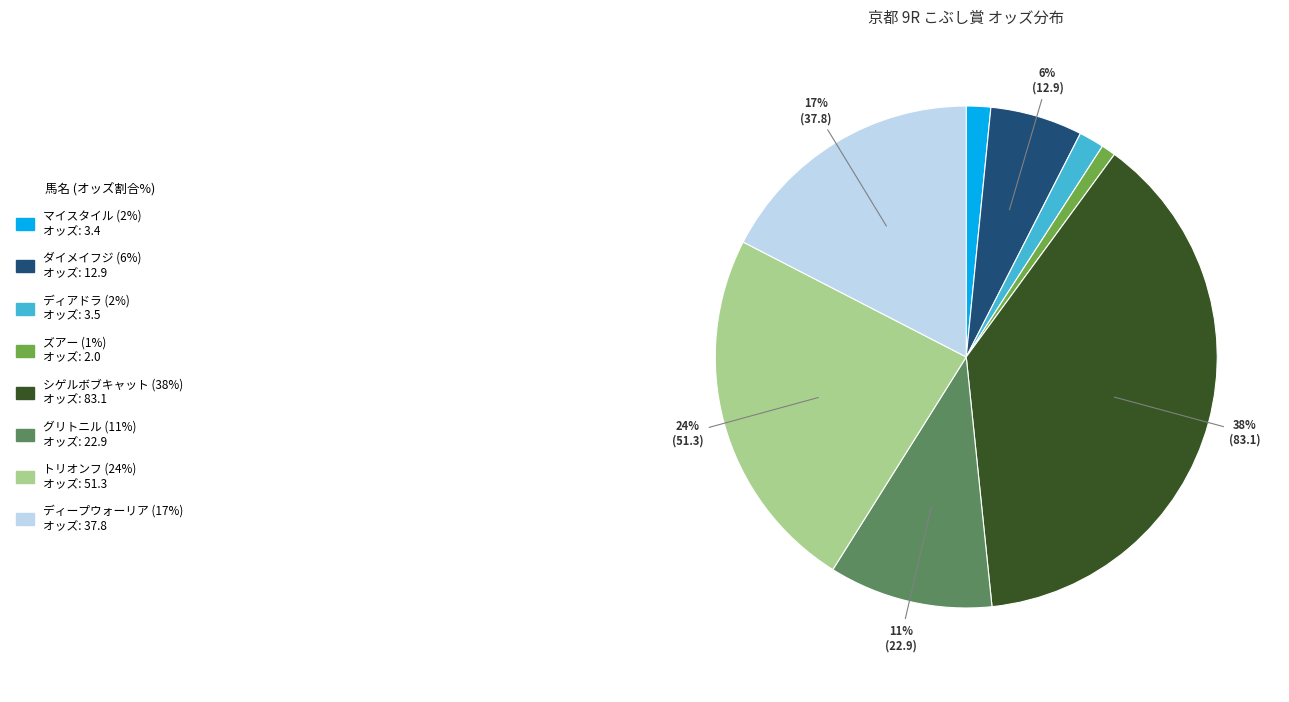

To the nearest percent, what is the difference between the largest and smallest slice percentages?

37%